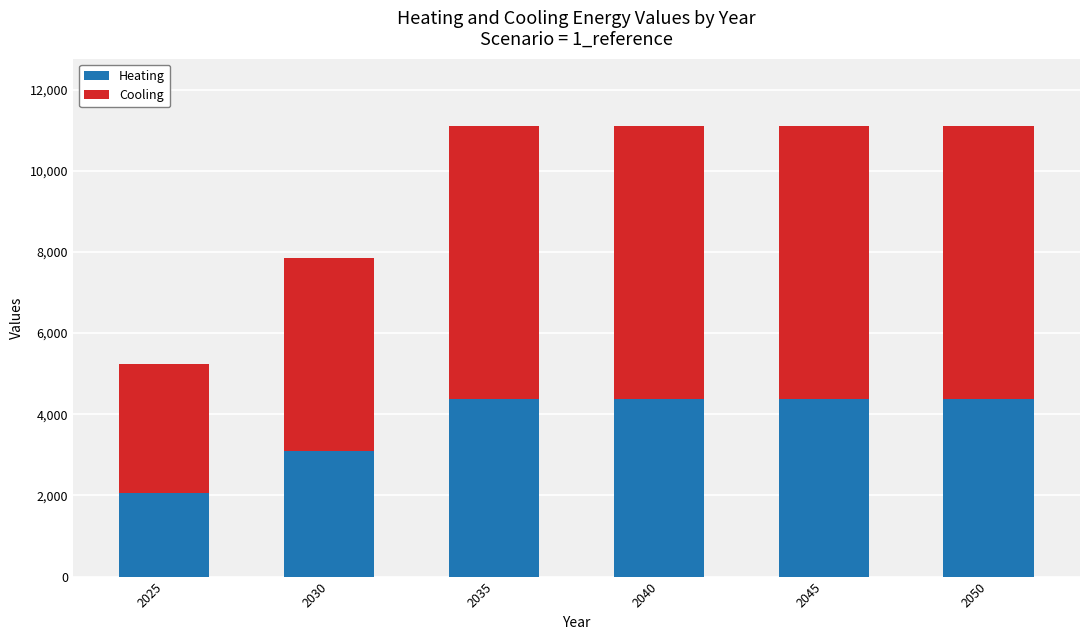

What is the sum of the Heating values at 2040 and 2035?

8743.7